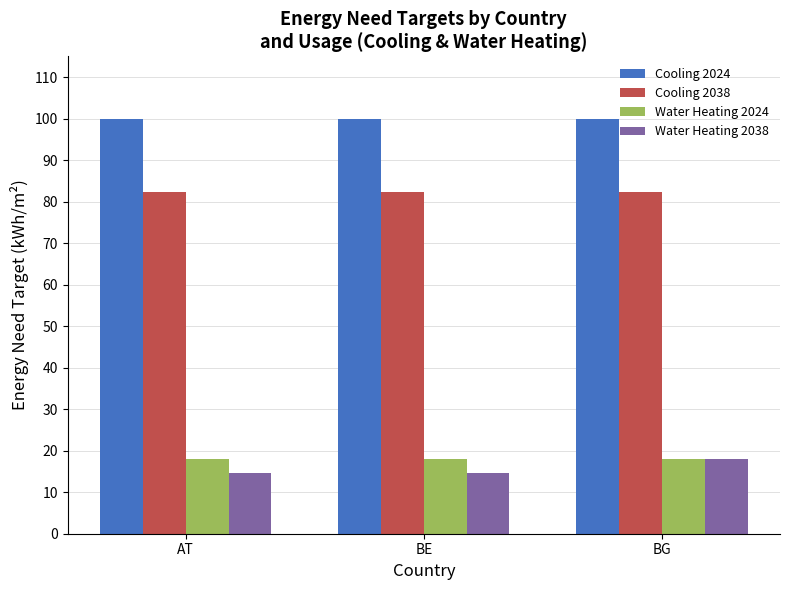

Is the value of Cooling 2038 at BG greater than the value of Cooling 2024 at AT?

No